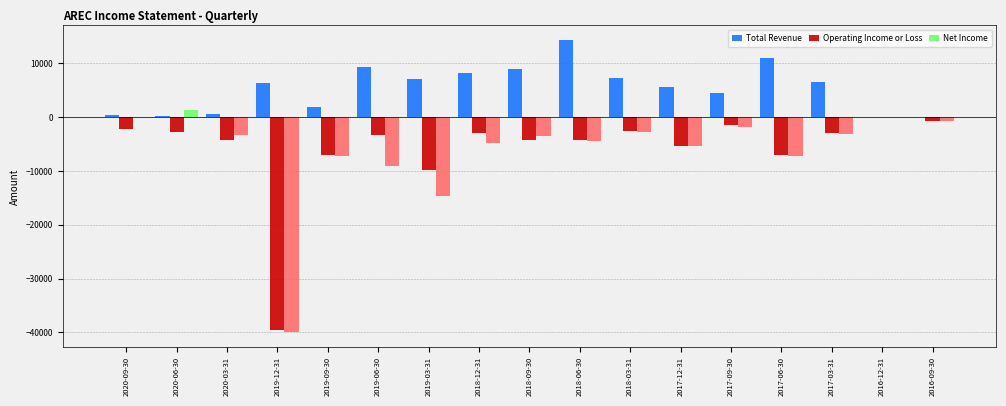

The value of Total Revenue at 2019-12-31 is 6300. True or false?

True